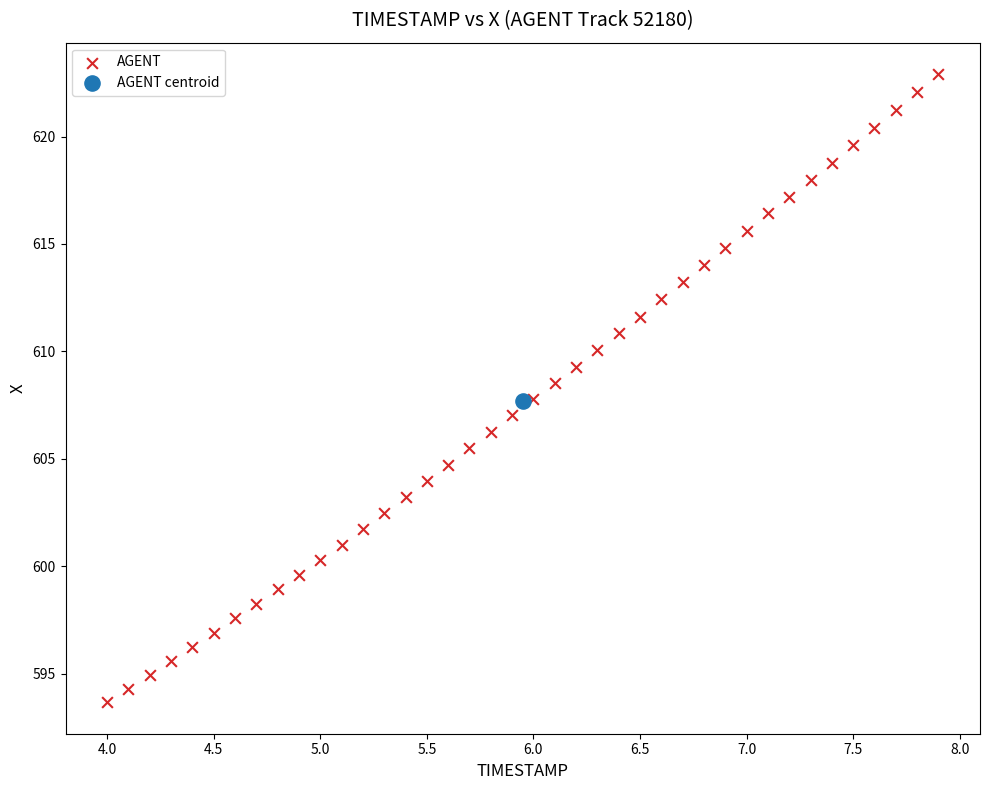

What are all the series names shown in the legend?

AGENT, AGENT centroid